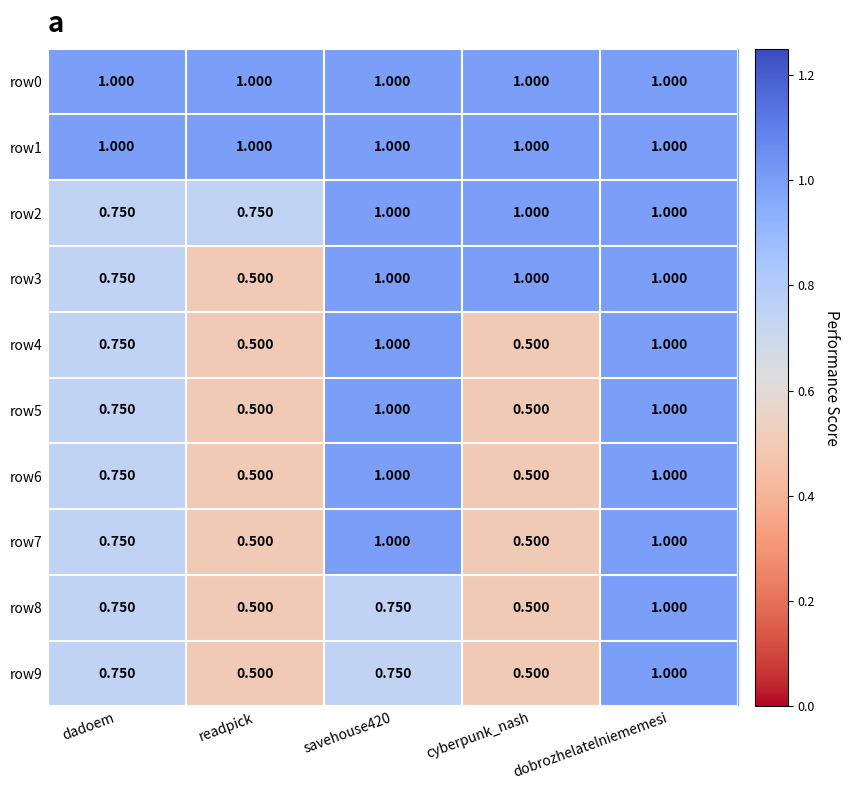

At which category is the sum across all series the highest?

dobrozhelatelniememesi